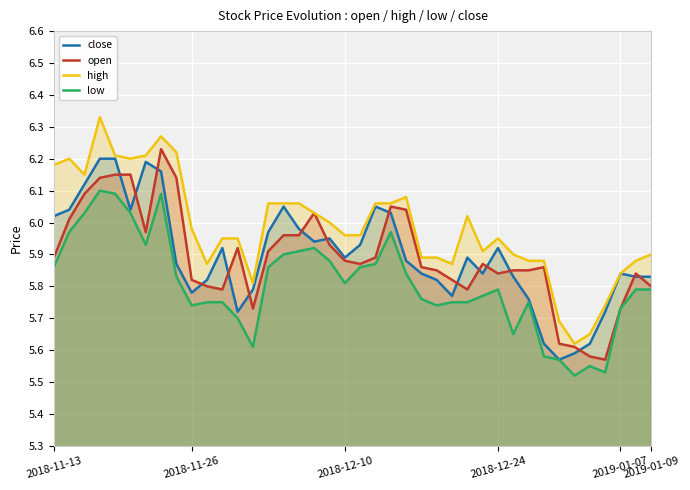

True or false: close and high intersect in this chart.

False